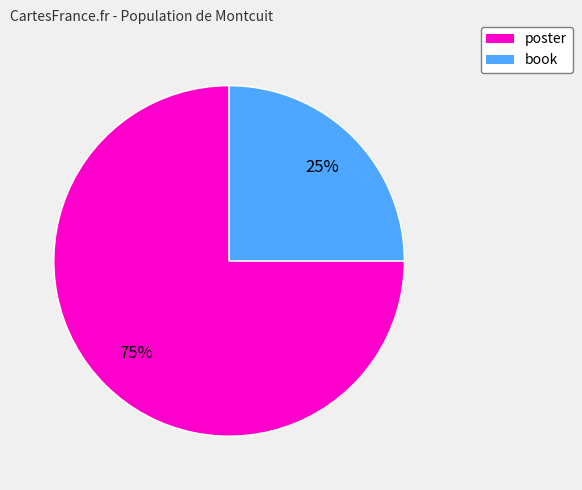

Is the sum of book and poster greater than half?

Yes